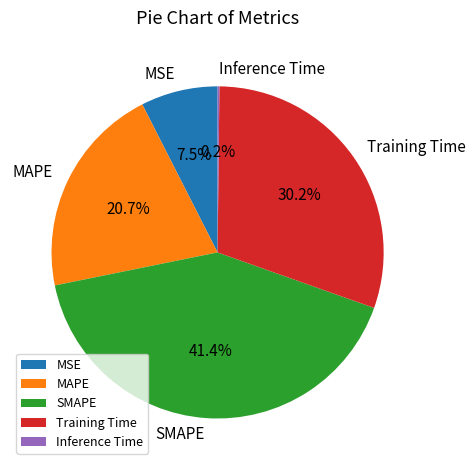

Do Training Time and MSE together represent more than half of the pie?

No